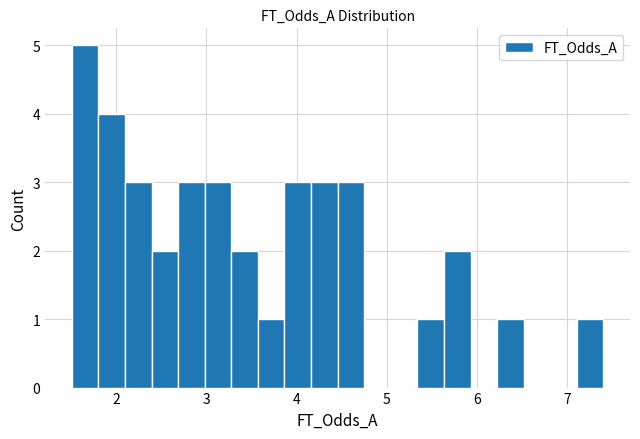

Read against the x-axis, roughly where is the centre of the tallest bar?

1.7